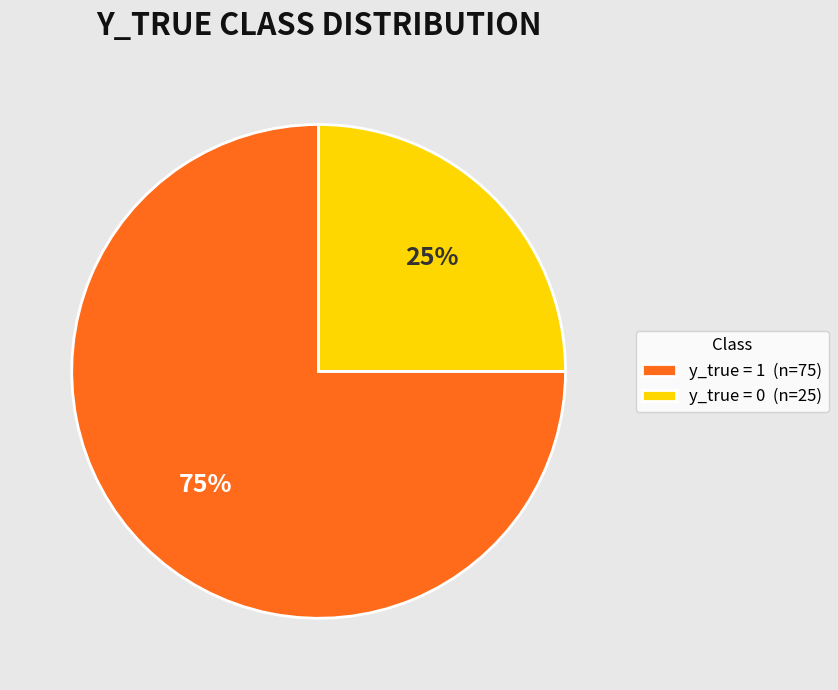

What is the majority slice?

y_true = 1 (n=75)